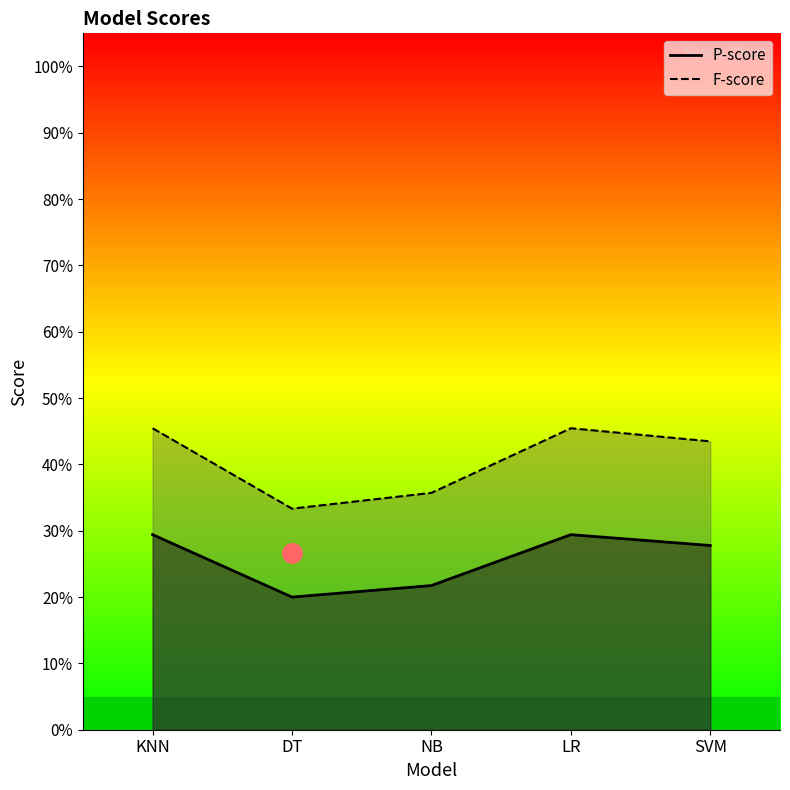

True or false: P-score and F-score cross at least once.

False